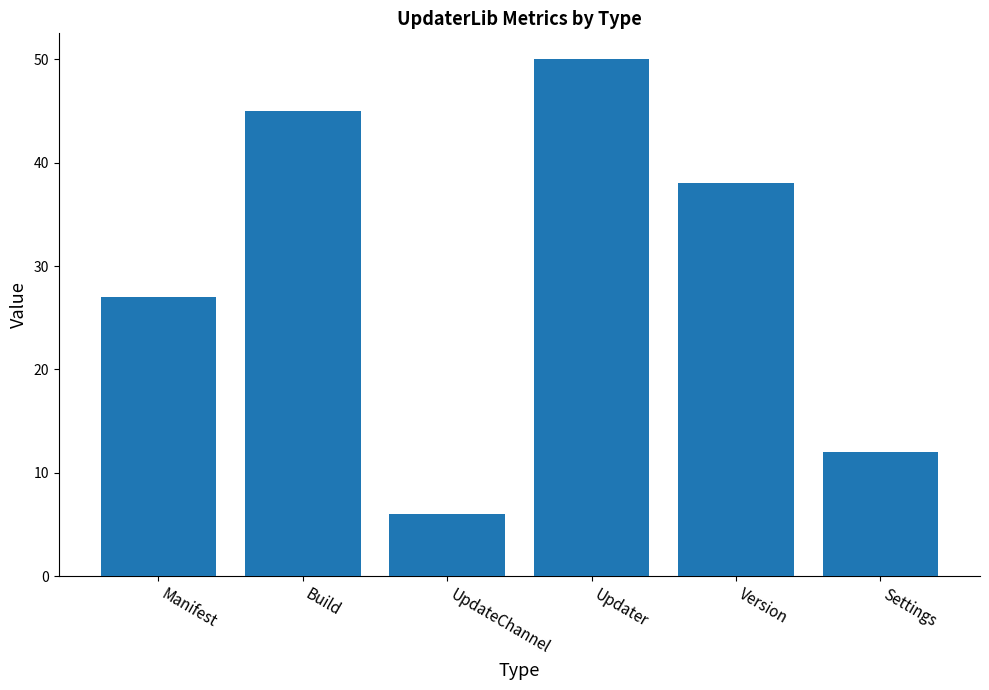

How many values are below 38?

3